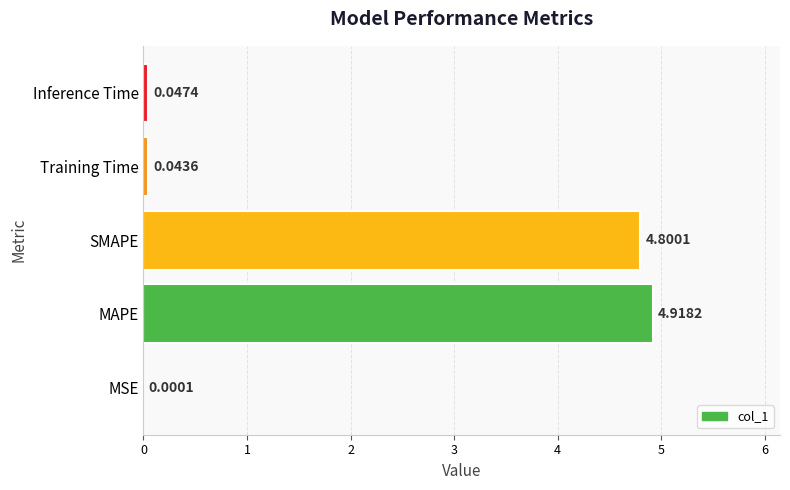

Which has a higher value, MSE or Training Time?

Training Time